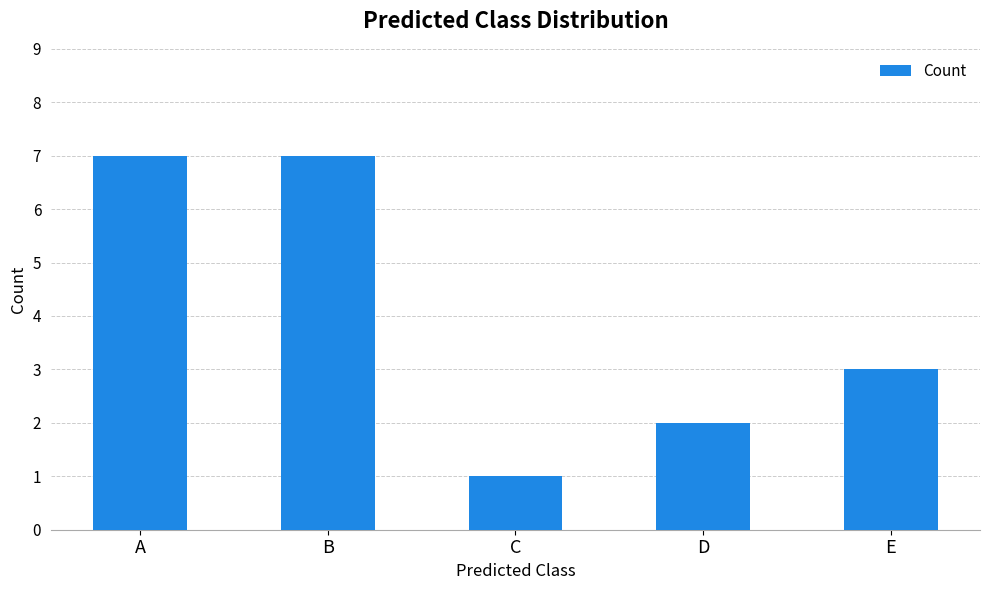

What is the value of the 4th bar from the left?

2